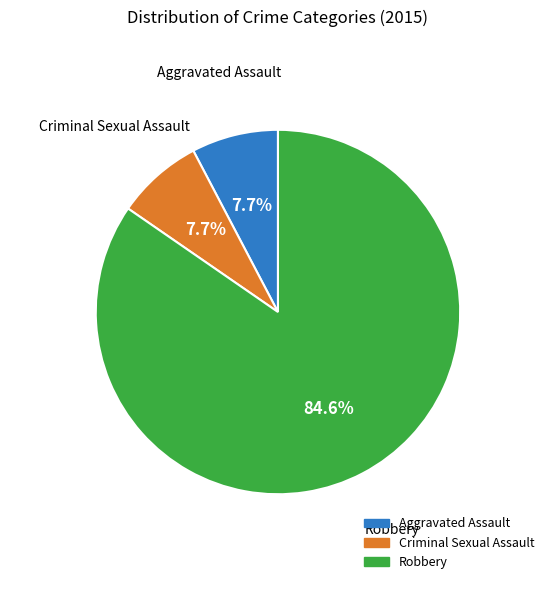

How many slices are in this pie chart?

3